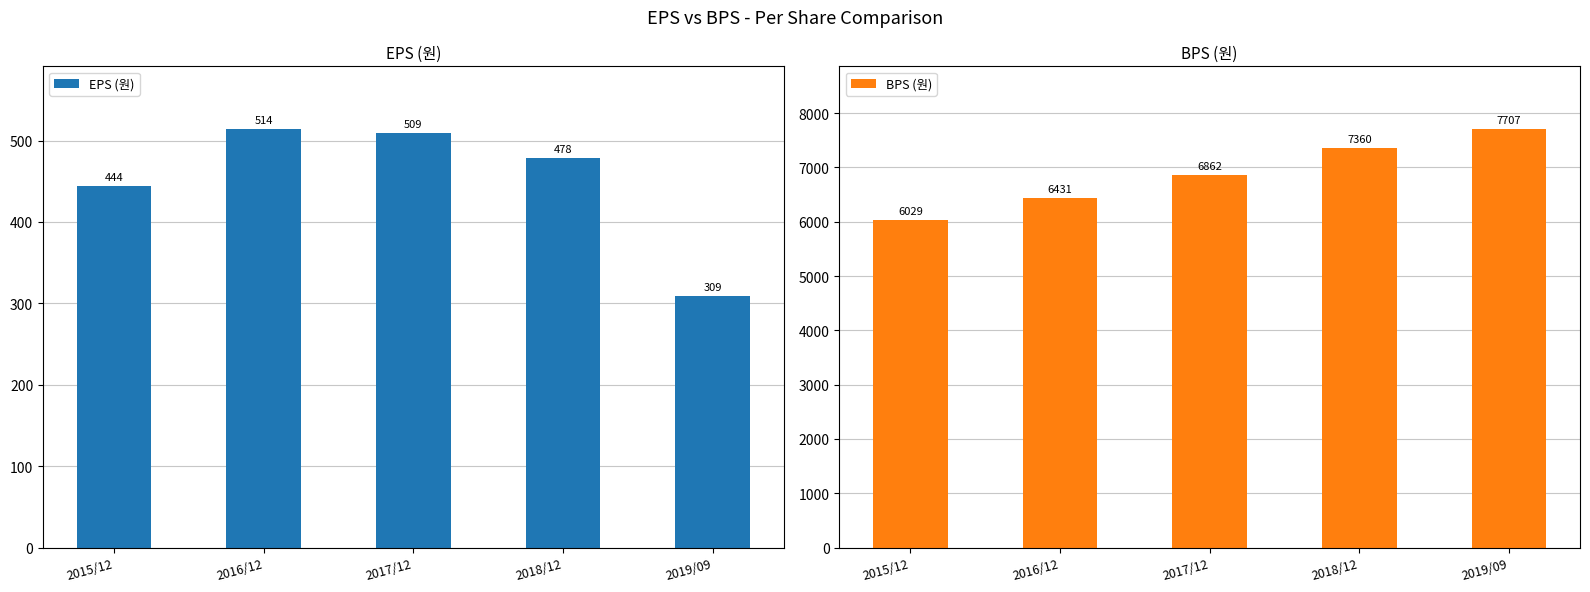

What is the spread (max minus min) of values at 2019/09?

7398